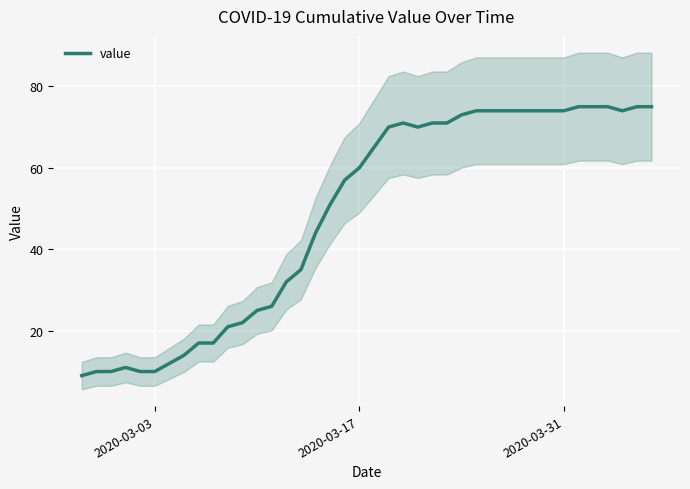

What is the highest value of the value series?

75